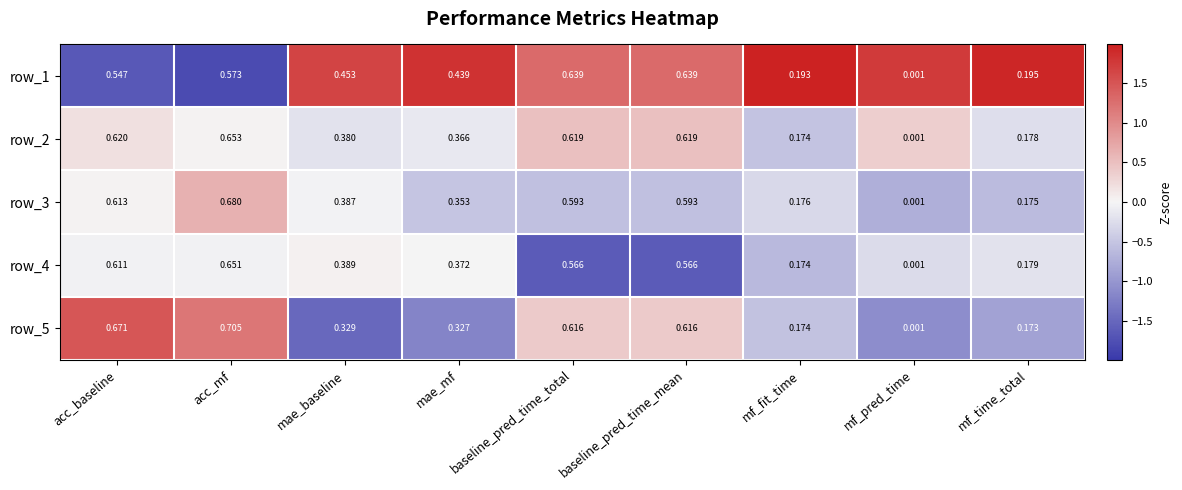

Where is row_1 nearest to the value 0?

mf_pred_time